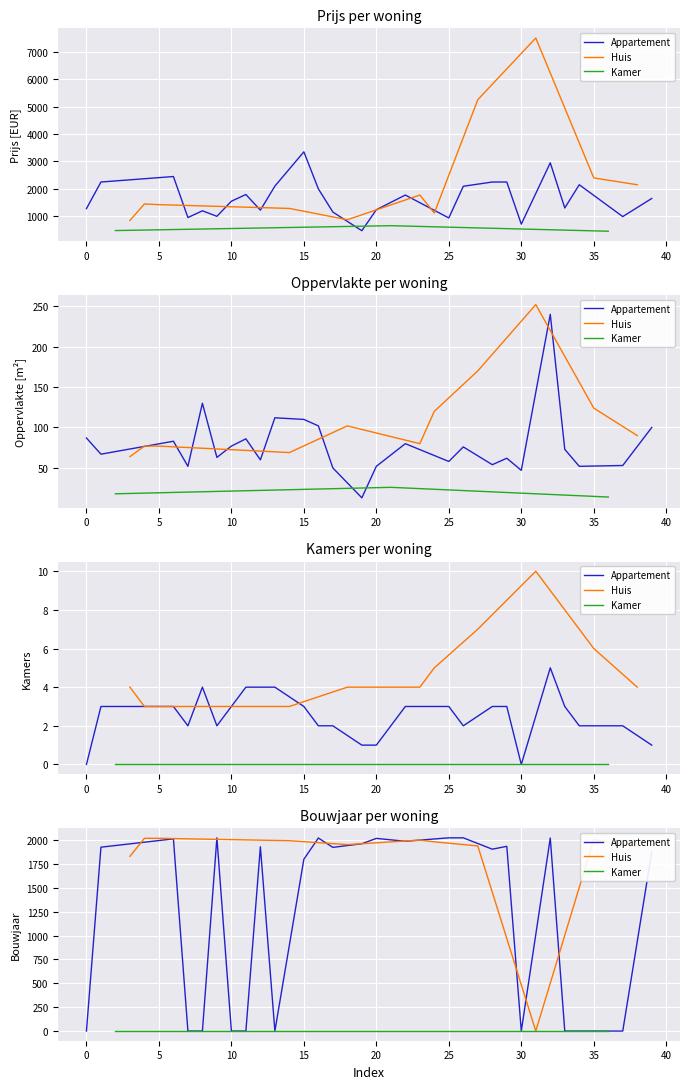

Rank the categories by Oppervlakte value from highest to lowest.

31, 32, 27, 8, 35, 24, 13, 15, 16, 18, 39, 38, 0, 11, 6, 22, 23, 4, 5, 10, 26, 33, 14, 1, 3, 9, 29, 12, 25, 28, 37, 7, 20, 34, 17, 30, 21, 2, 36, 19